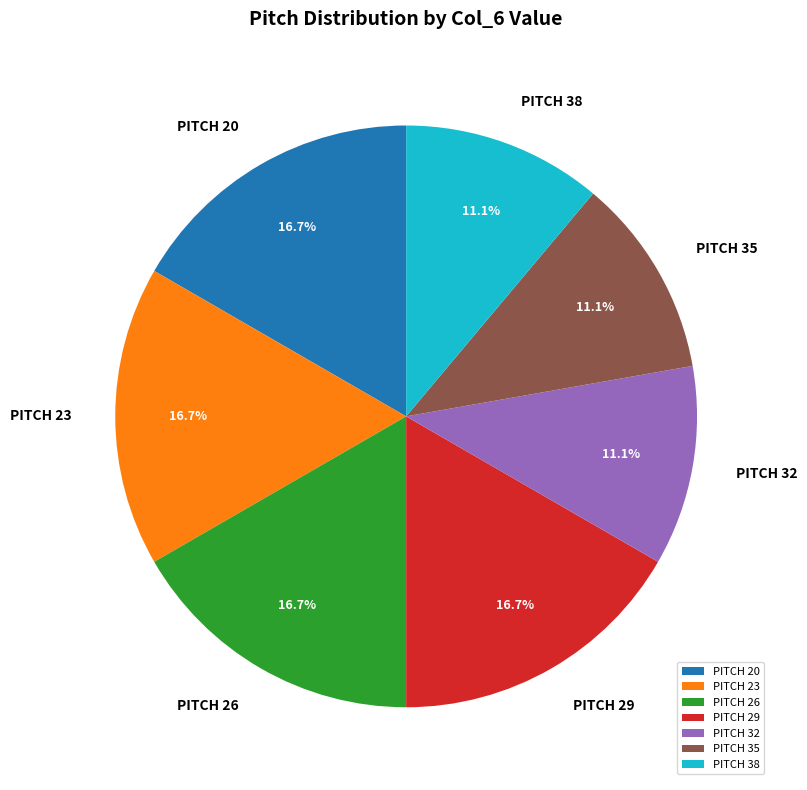

What is the ratio of the value at PITCH 20 to the value at PITCH 32?

1.5